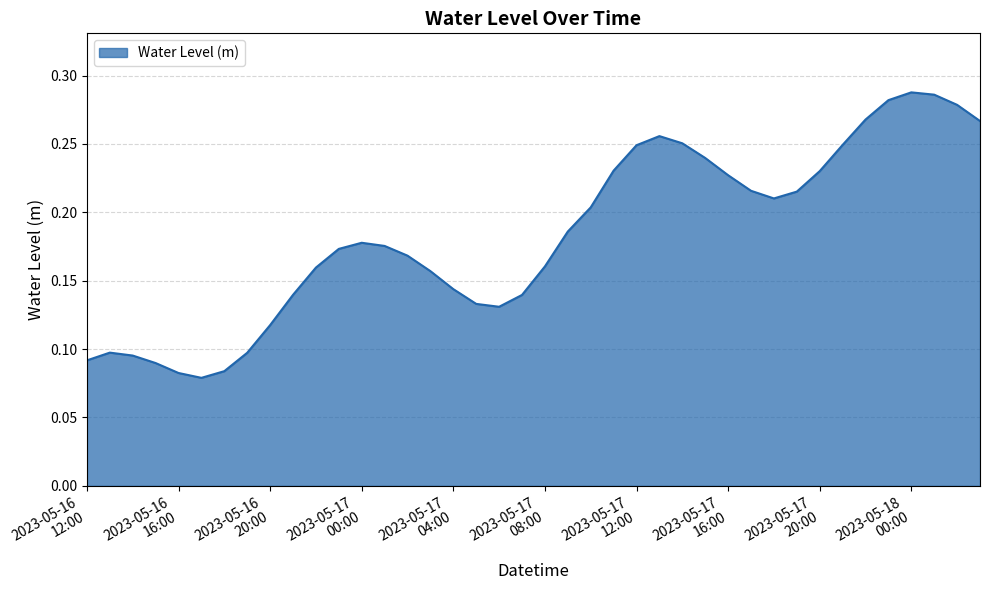

Is this an area chart (filled region under the line)?

Yes